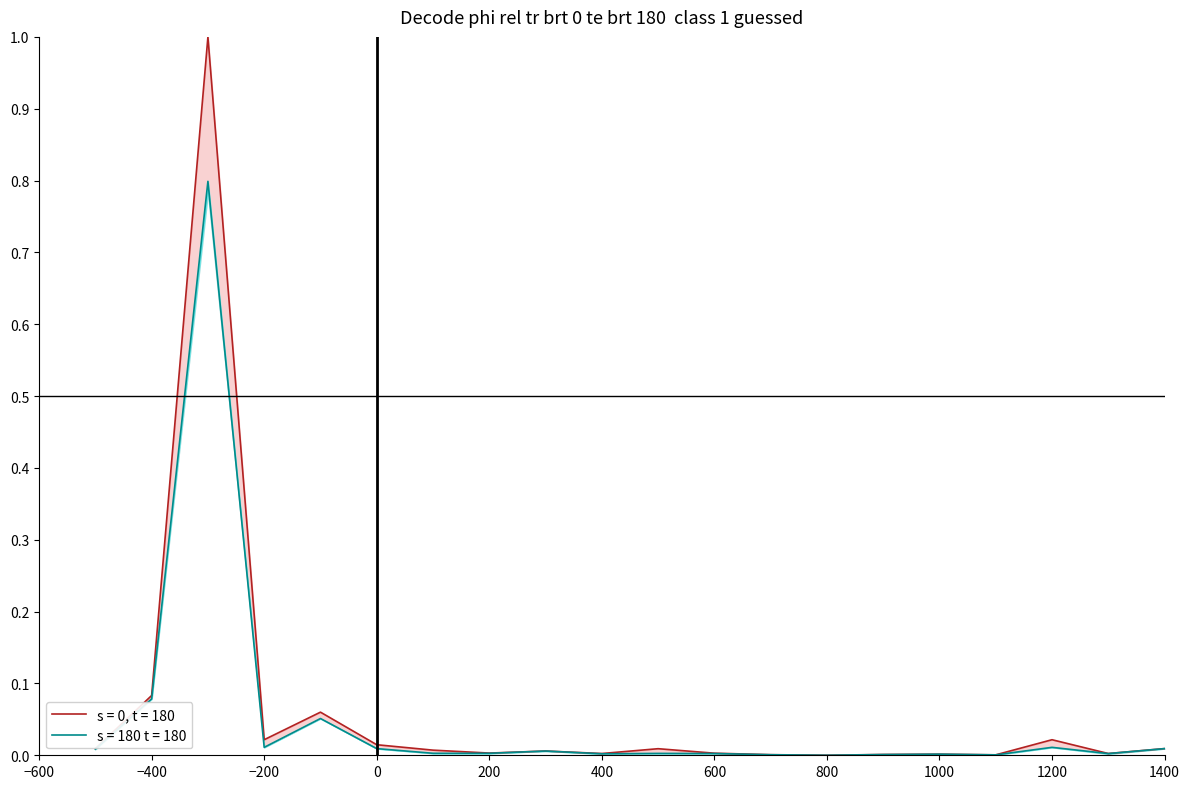

What is the sum of all CMC_FDV_upper values?

1.3